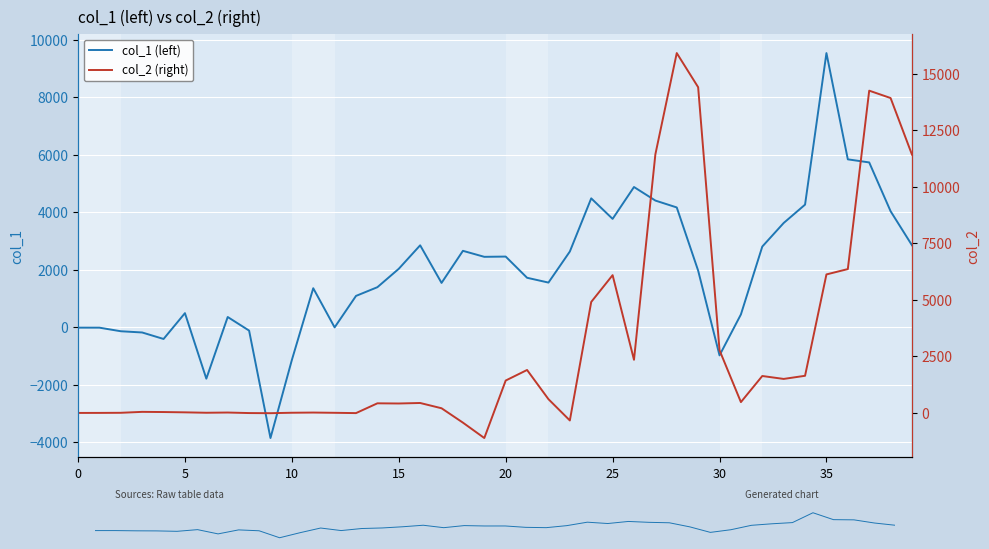

What is the label of the 8th point from the right?

32